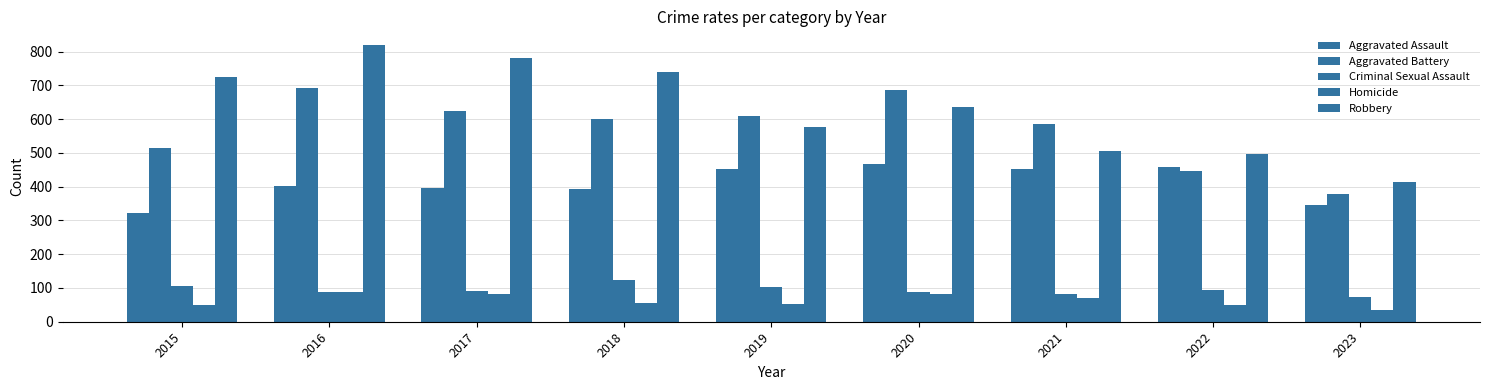

How many categories are shown in the chart?

9